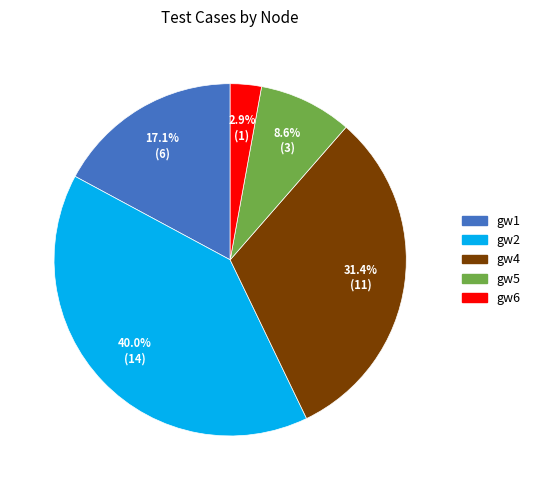

To the nearest percent, what is the difference between the largest and smallest slice percentages?

37%